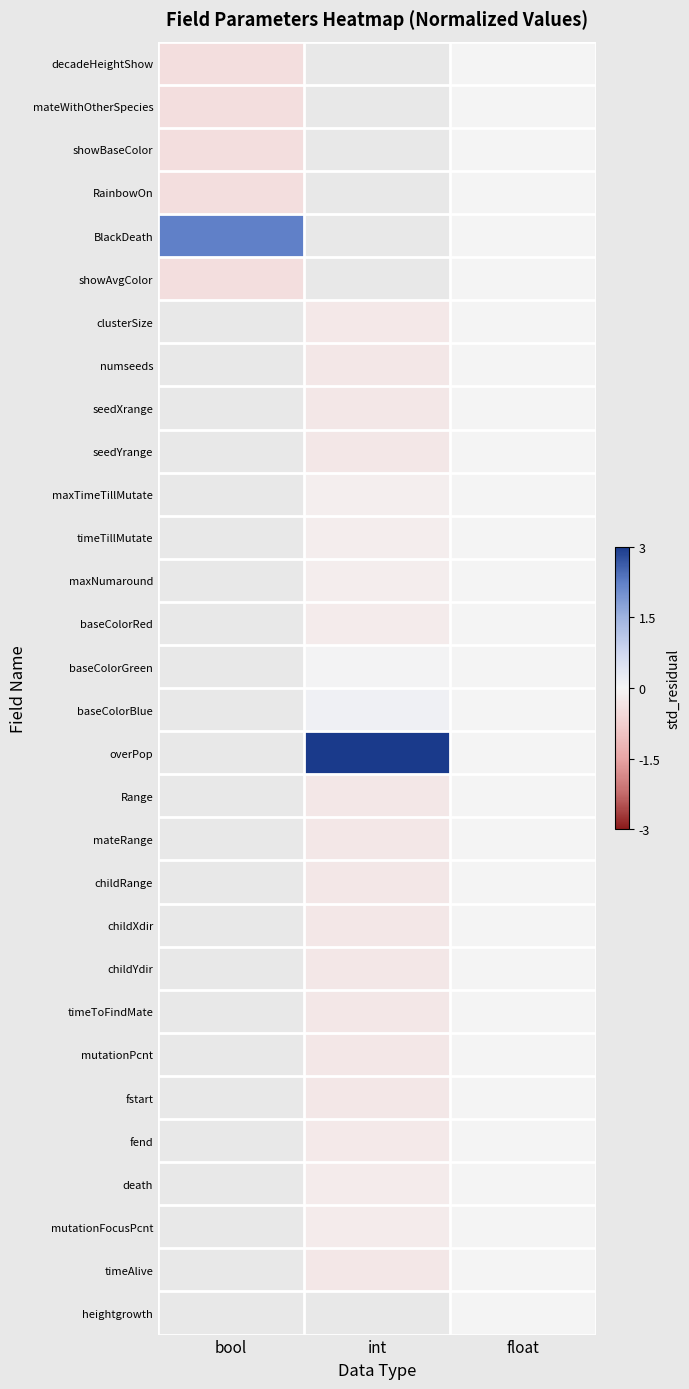

List the series in order of their overall mean, highest first.

decadeHeightShow, mateWithOtherSpecies, showBaseColor, RainbowOn, BlackDeath, showAvgColor, clusterSize, numseeds, seedXrange, seedYrange, maxTimeTillMutate, timeTillMutate, maxNumaround, baseColorRed, baseColorGreen, baseColorBlue, overPop, Range, mateRange, childRange, childXdir, childYdir, timeToFindMate, mutationPcnt, fstart, fend, death, mutationFocusPcnt, timeAlive, heightgrowth